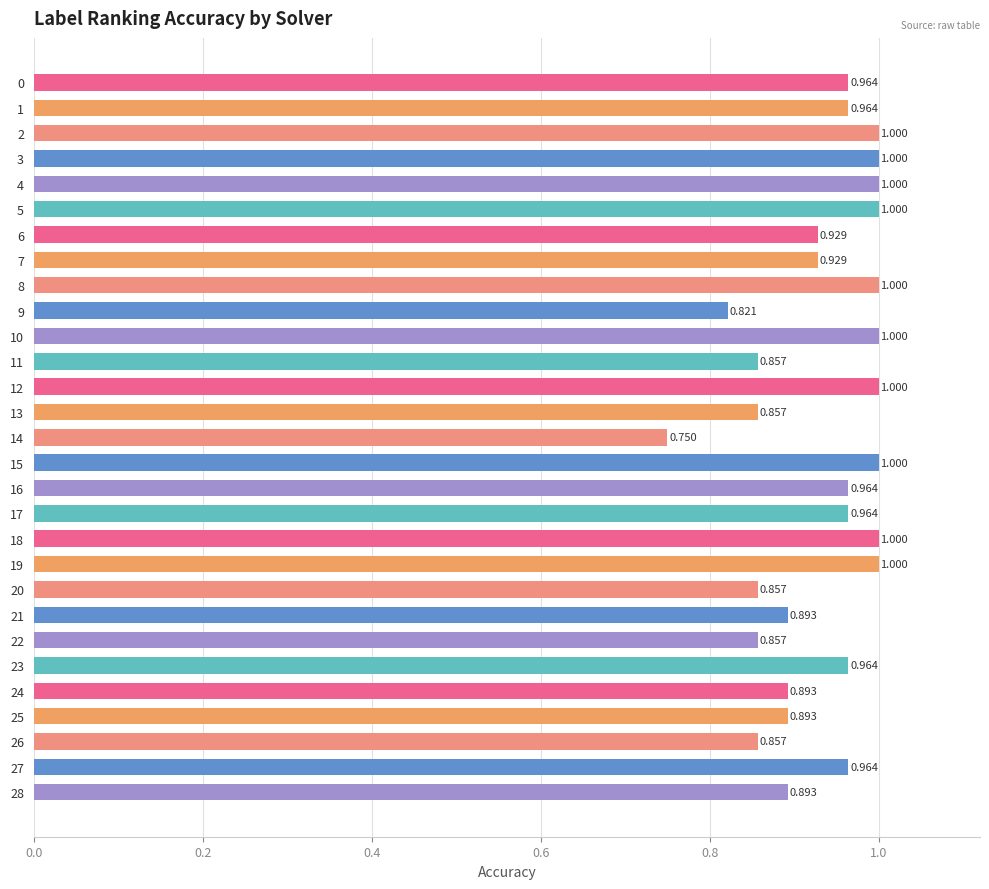

The value at 17 is 1.0. True or false?

True